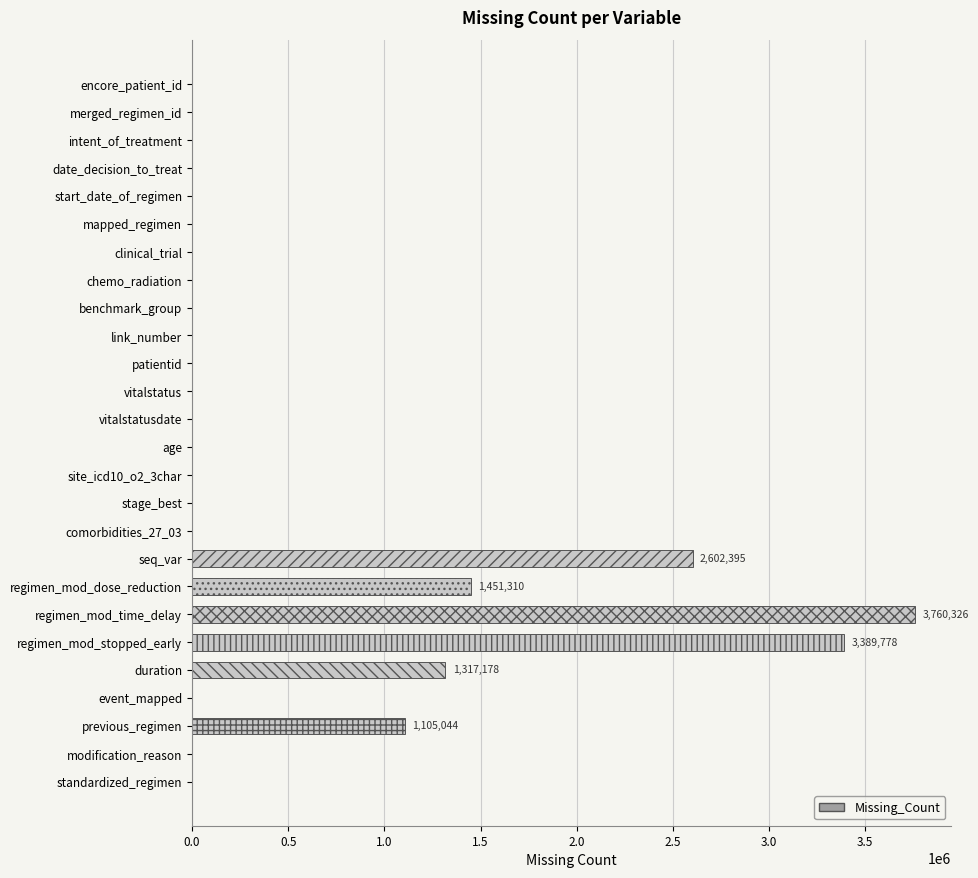

Reading top to bottom, extract all data points from this chart.

encore_patient_id=0	merged_regimen_id=0	intent_of_treatment=0	date_decision_to_treat=0	start_date_of_regimen=0	mapped_regimen=0	clinical_trial=0	chemo_radiation=0	benchmark_group=0	link_number=0	patientid=0	vitalstatus=0	vitalstatusdate=0	age=0	site_icd10_o2_3char=0	stage_best=0	comorbidities_27_03=0	seq_var=2602395	regimen_mod_dose_reduction=1451310	regimen_mod_time_delay=3760326	regimen_mod_stopped_early=3389778	duration=1317178	event_mapped=0	previous_regimen=1105044	modification_reason=0	standardized_regimen=0